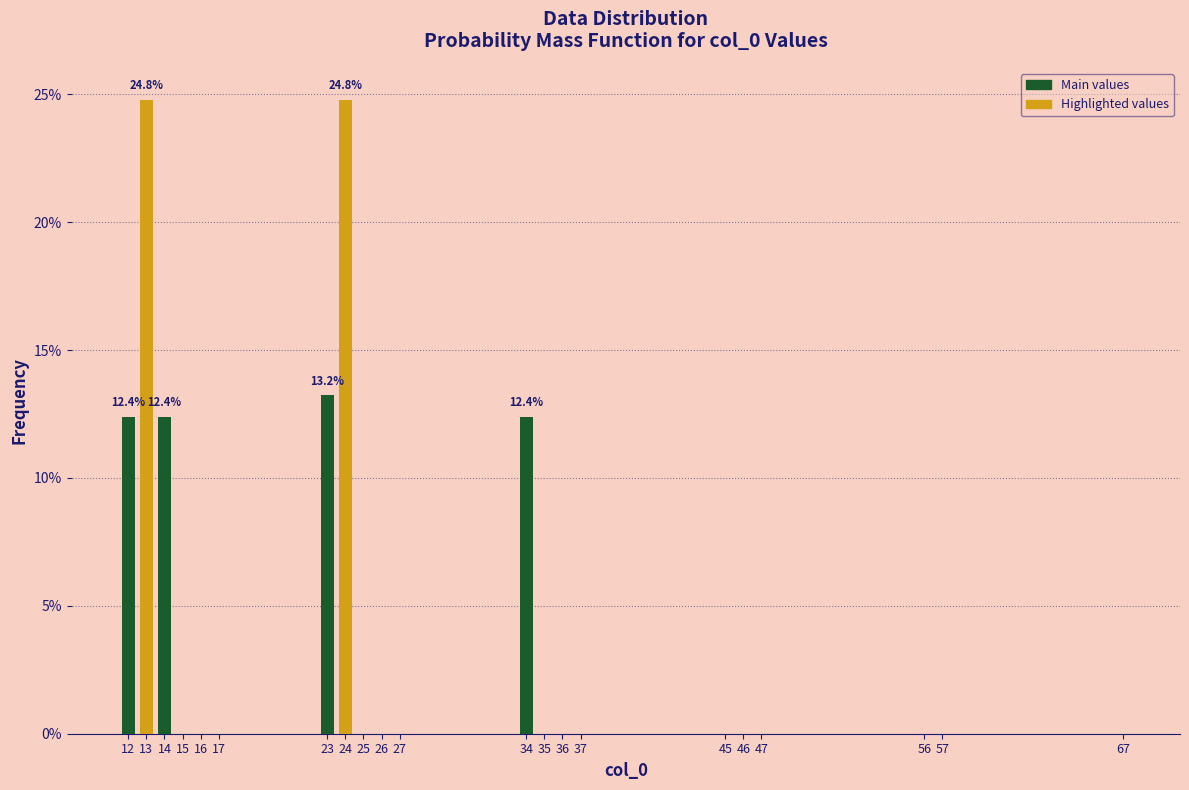

Reading left to right, list all the values displayed in this chart.

12=12.4	13=24.8	14=12.4	15=0.0	16=0.0	17=0.0	23=13.2	24=24.8	25=0.0	26=0.0	27=0.0	34=12.4	35=0.0	36=0.0	37=0.0	45=0.0	46=0.0	47=0.0	56=0.0	57=0.0	67=0.0